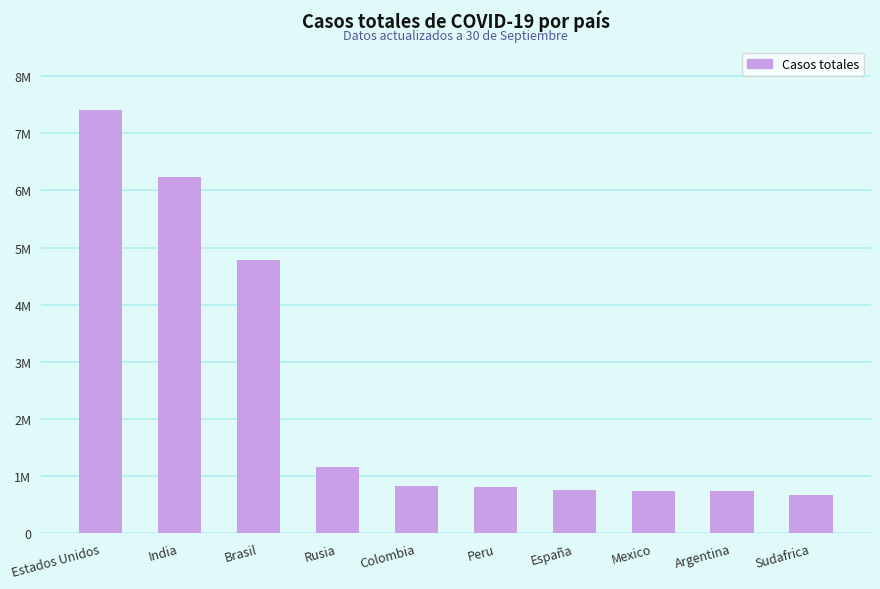

List the labels in order of value, smallest first.

Sudafrica, Argentina, Mexico, España, Peru, Colombia, Rusia, Brasil, India, Estados Unidos